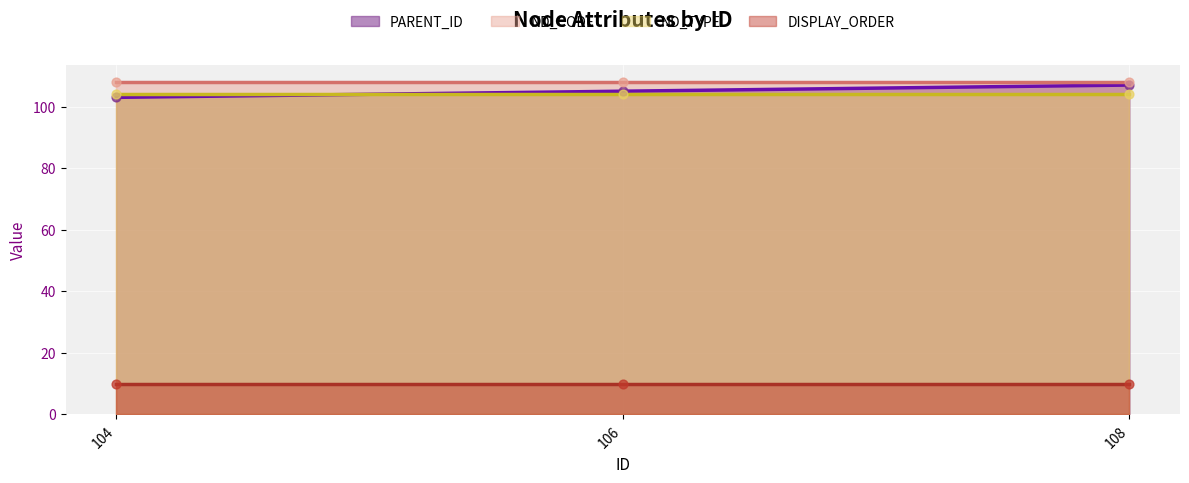

Which series has the largest total across all categories?

ND_CODE